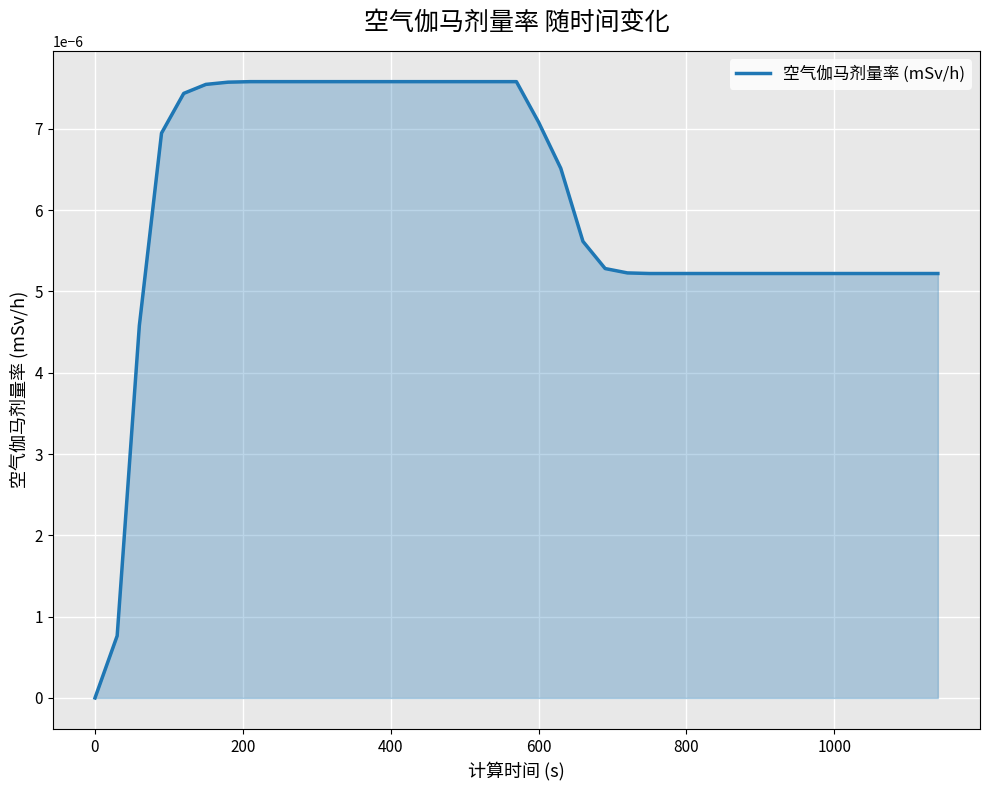

Does the chart display data point markers on the line(s)?

No